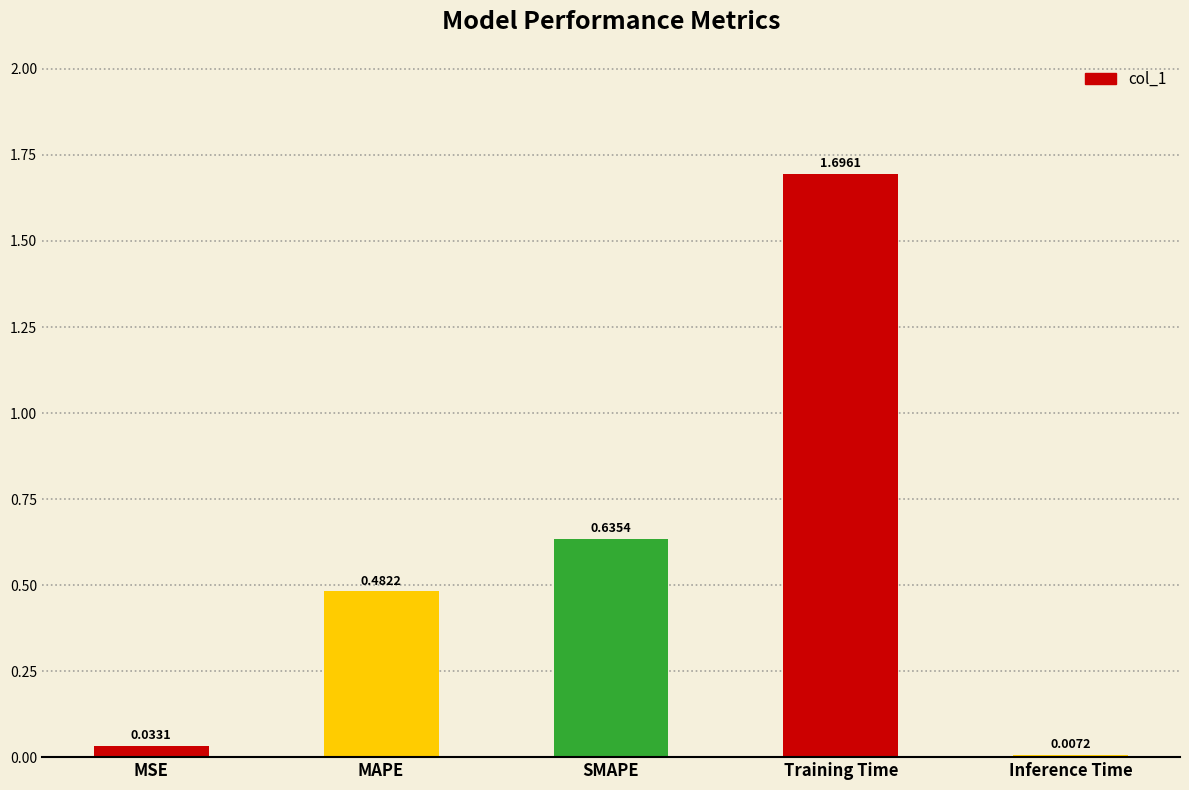

How many distinct data groups are displayed?

1